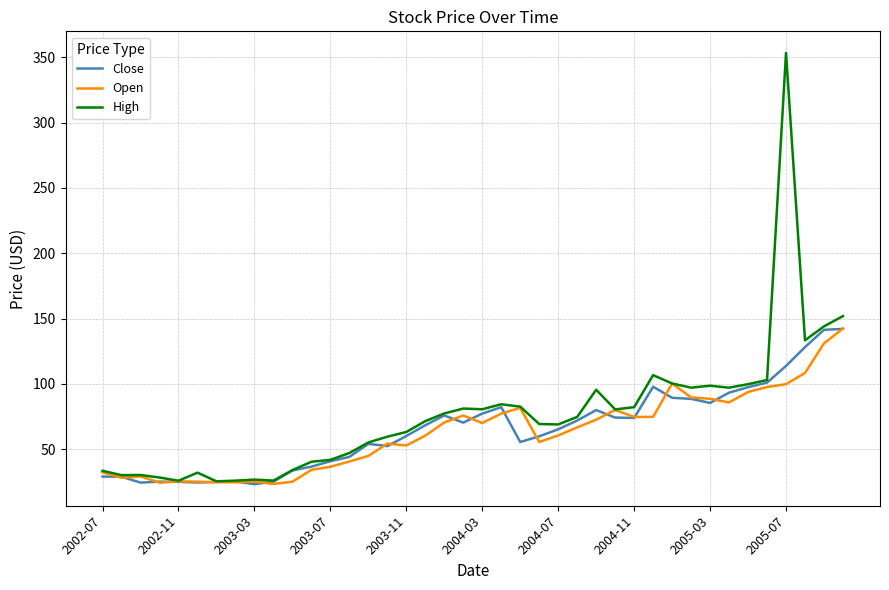

What are all the series names shown in the legend?

Close, Open, High